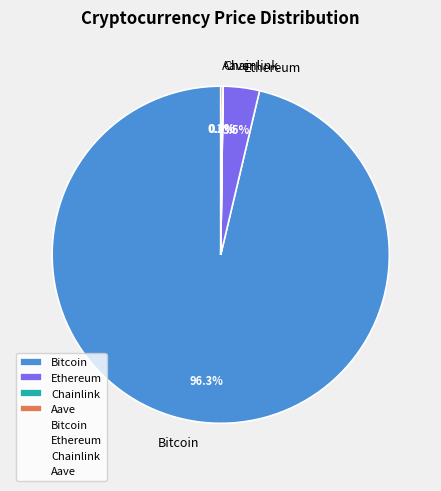

Do Ethereum and Bitcoin together represent more than half of the pie?

Yes